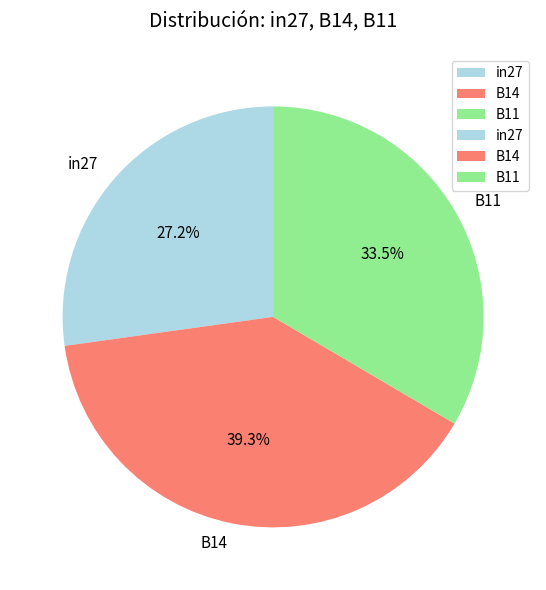

What portion of the pie excludes B14?

60.7%